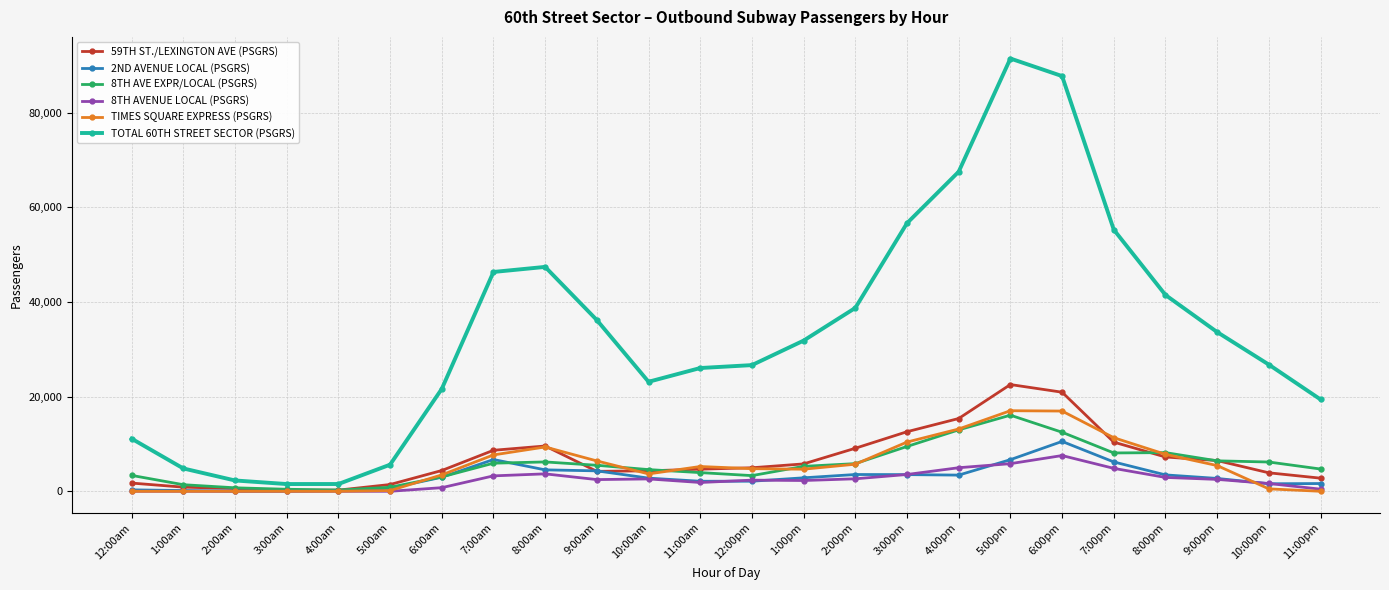

What is the label of the 18th point from the right?

6:00am